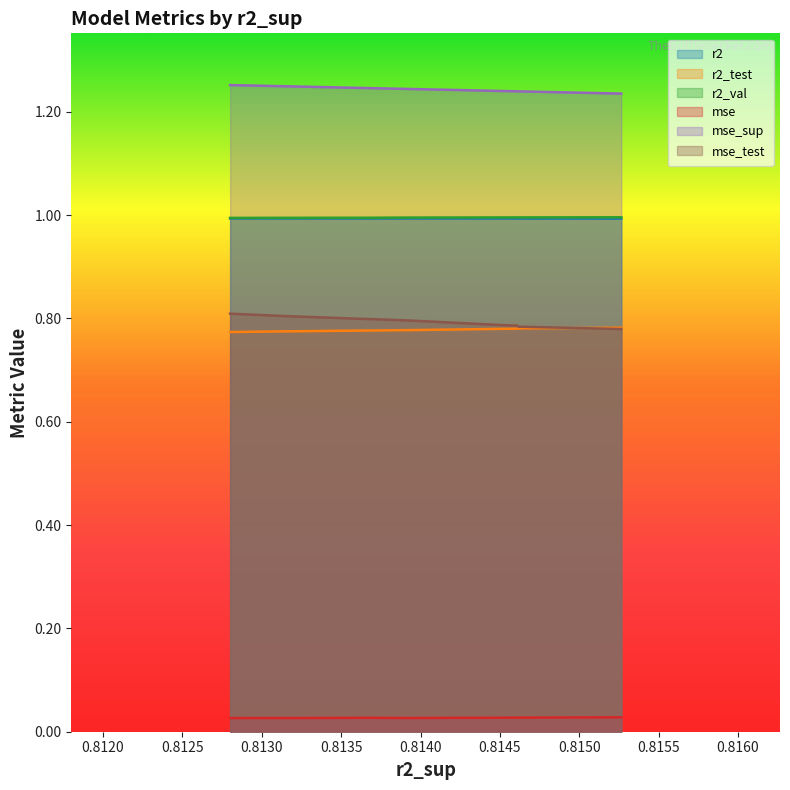

Does the chart have visible grid lines?

No